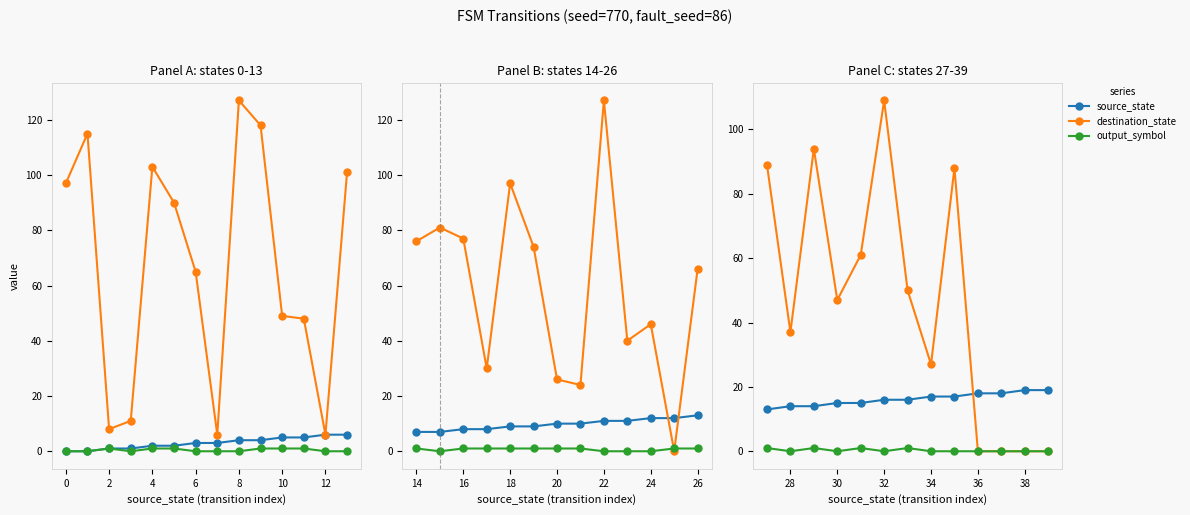

After their last crossing, which series has the higher values: source_state or destination_state?

source_state